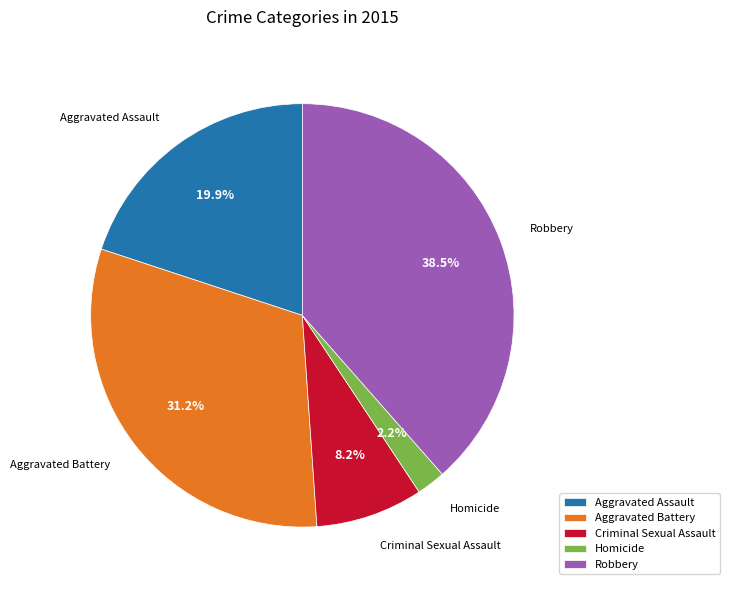

Count the number of slices in the pie.

5